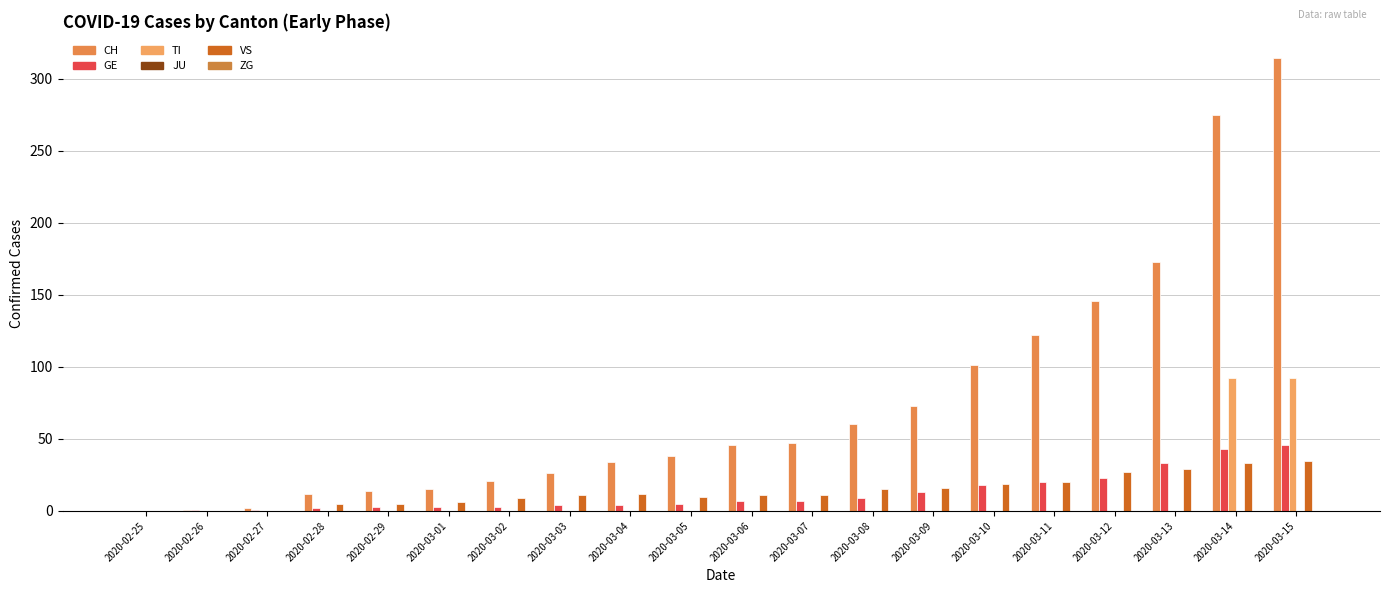

Between 2020-03-04 and 2020-03-09, which series saw the biggest shift?

CH